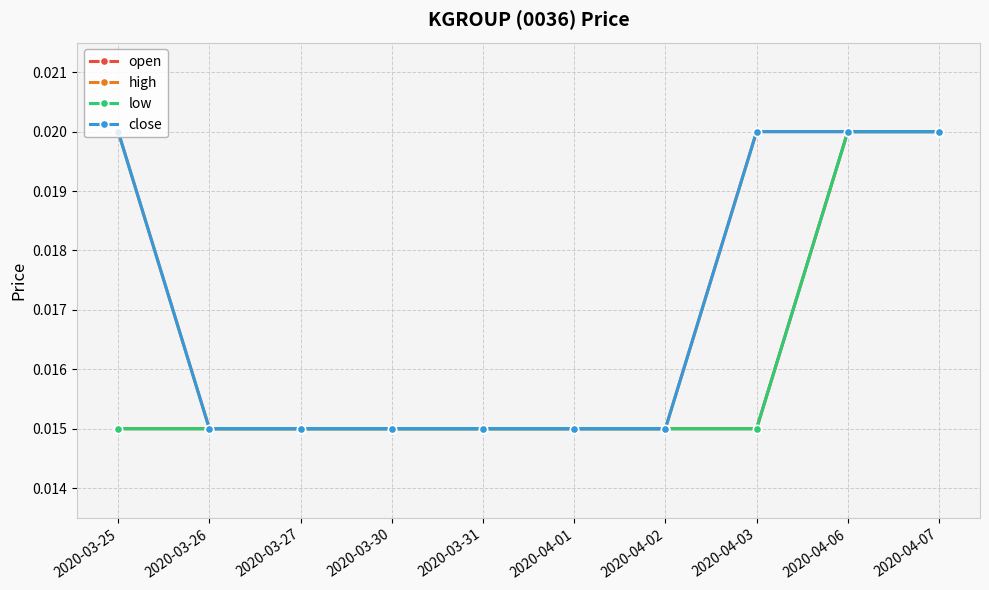

True or false: open and low intersect in this chart.

False